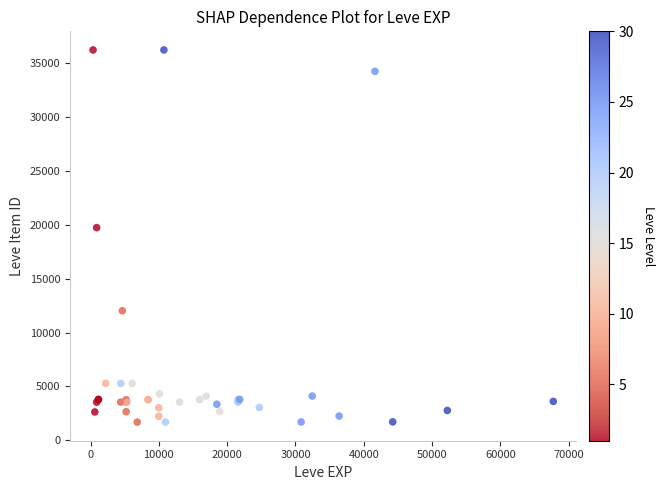

What Y value in the scatter plot is closest to 18967?

19744